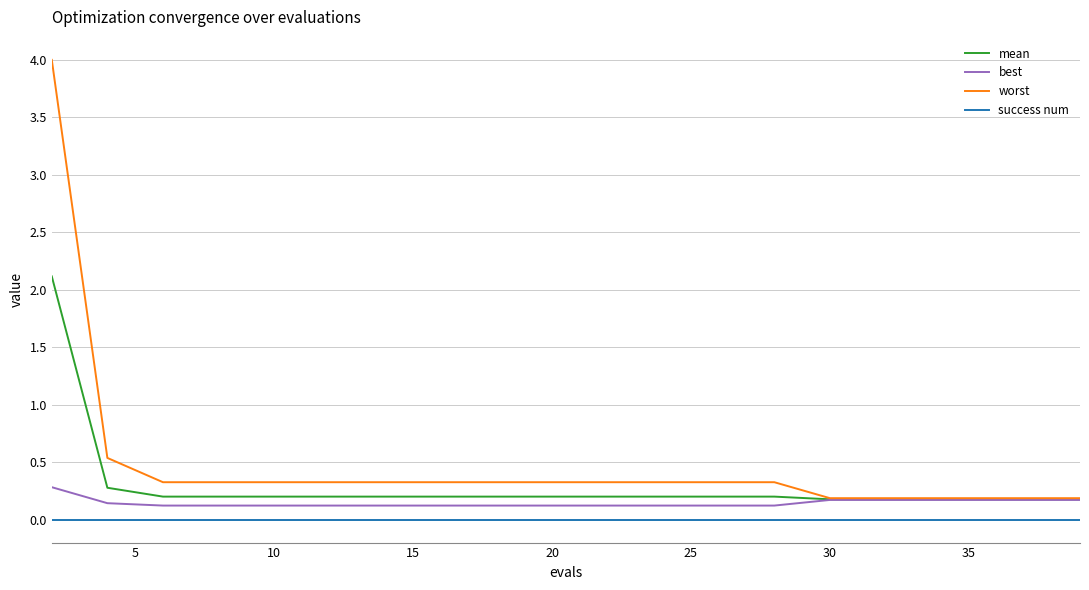

Which series has the largest total across all categories?

worst